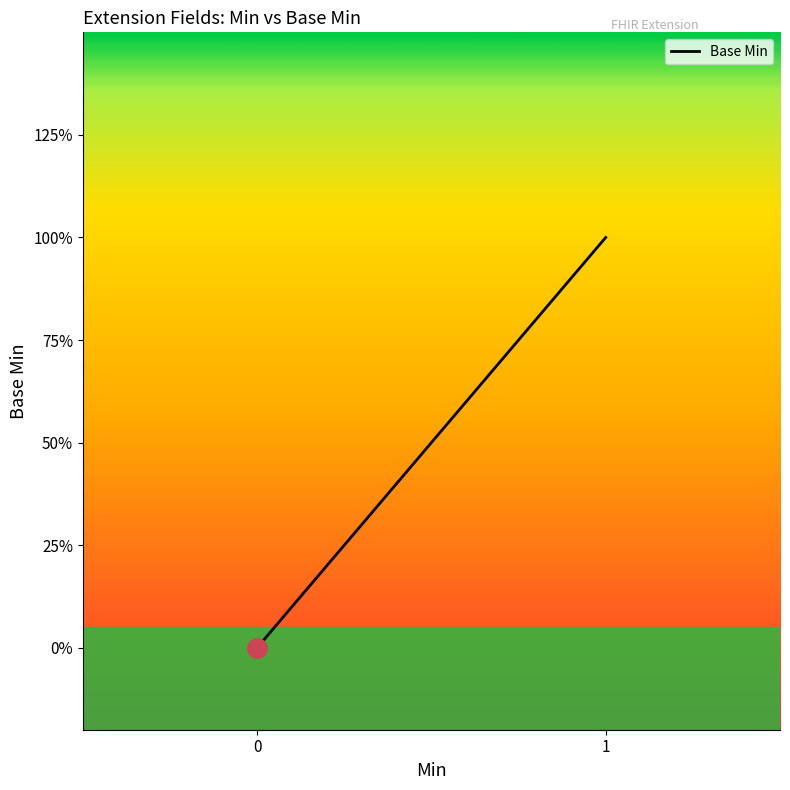

What is the difference between the maximum and minimum values?

1